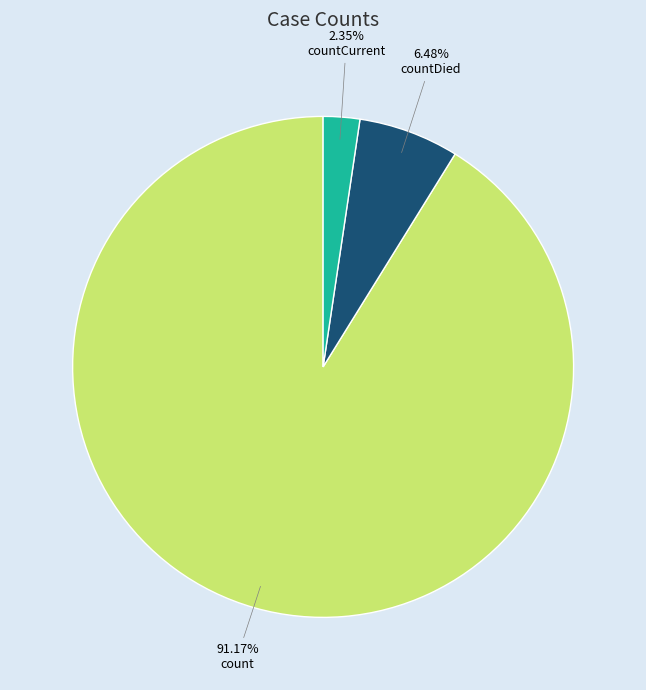

How many segments does this pie chart have?

3